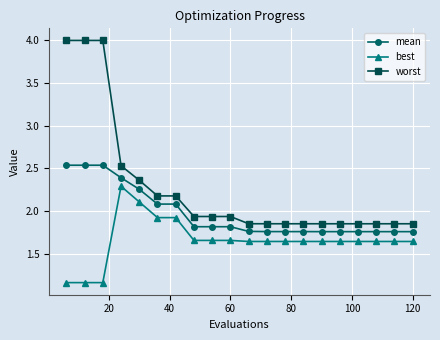

True or false: mean and worst cross at least once.

False